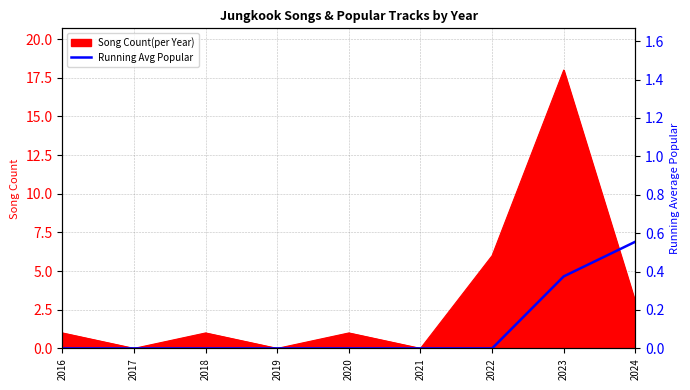

Is it true that Song Count(per Year) equals 0 at 2020?

False